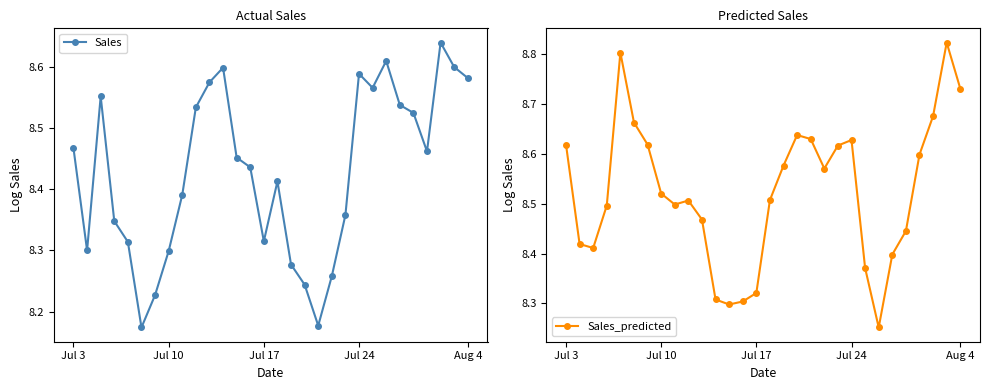

In Sales, how many points are lower than both neighbors (excluding endpoints)?

6